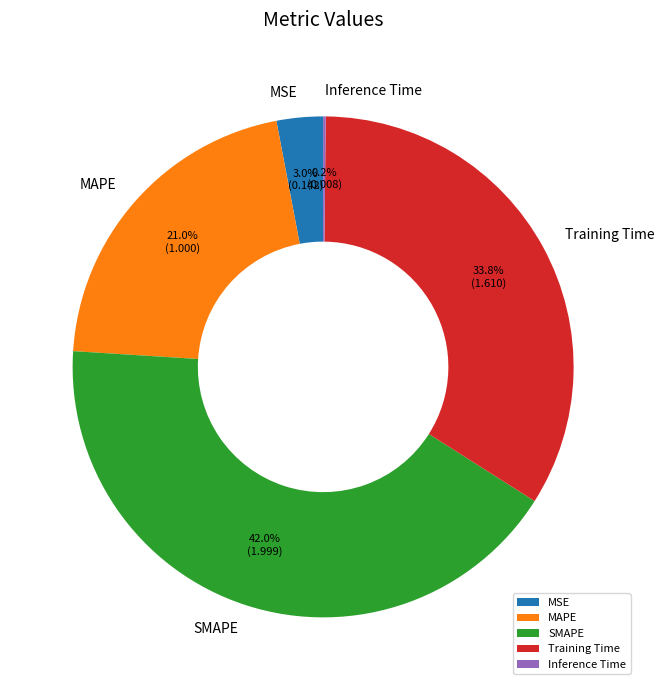

Which slice is the largest?

SMAPE